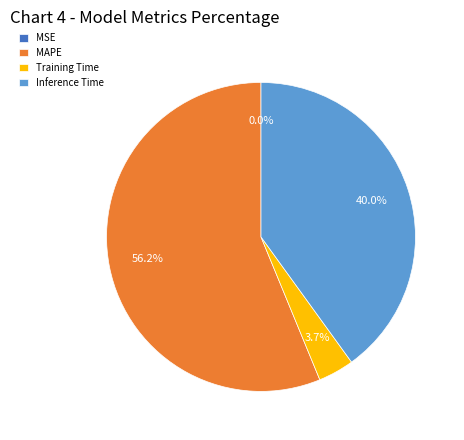

Which has a higher value, Inference Time or MAPE?

MAPE